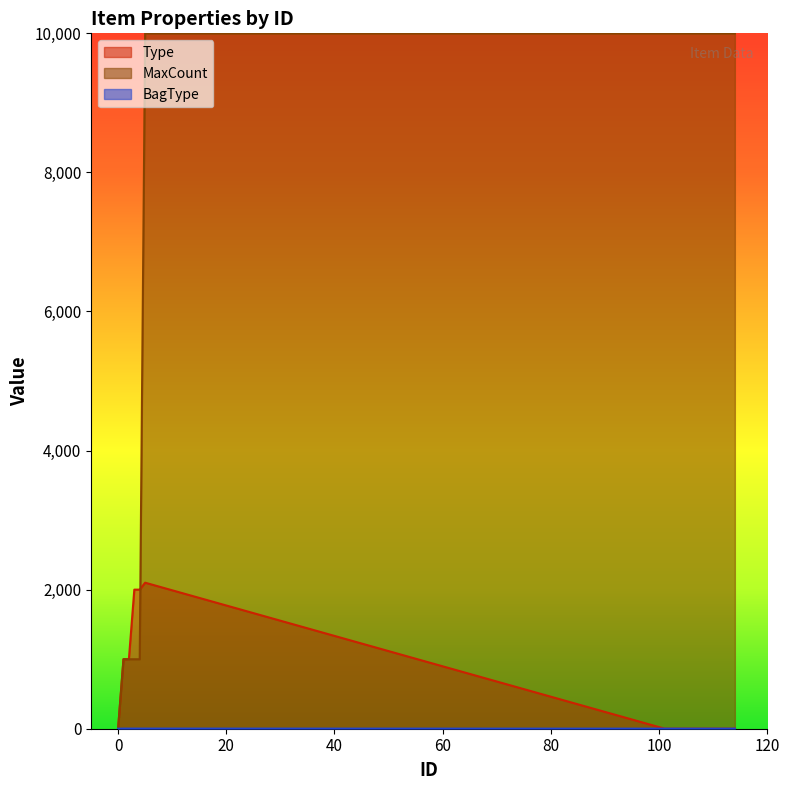

At 5, list the series in order from smallest to largest.

BagType, Type, MaxCount